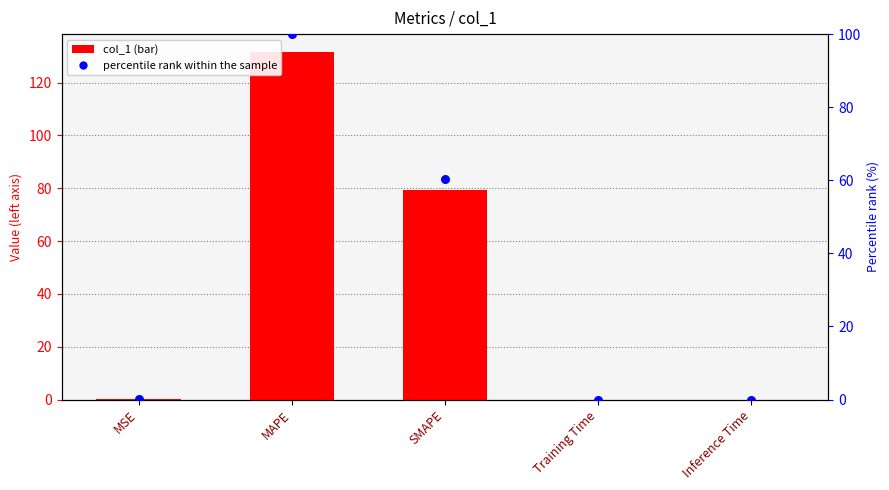

What are all the series names shown in the legend?

col_1, percentile rank within the sample